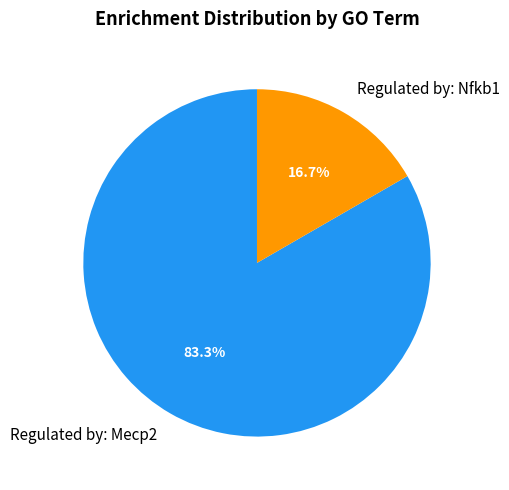

Rank the categories by value from highest to lowest.

Regulated by: Mecp2, Regulated by: Nfkb1